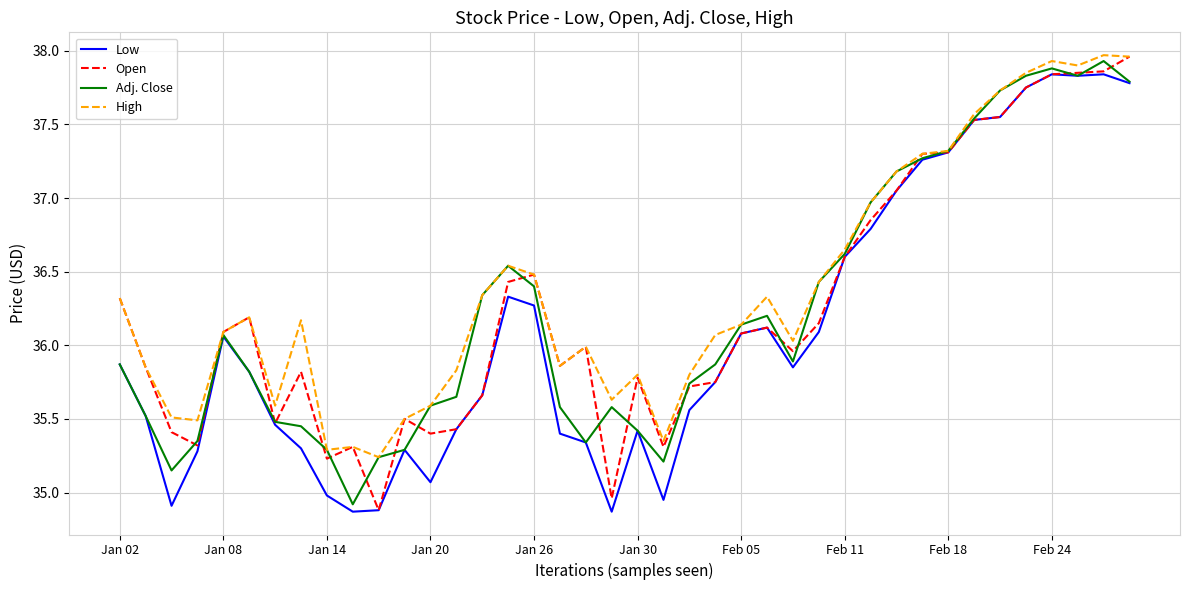

What is the smallest value displayed?

34.9